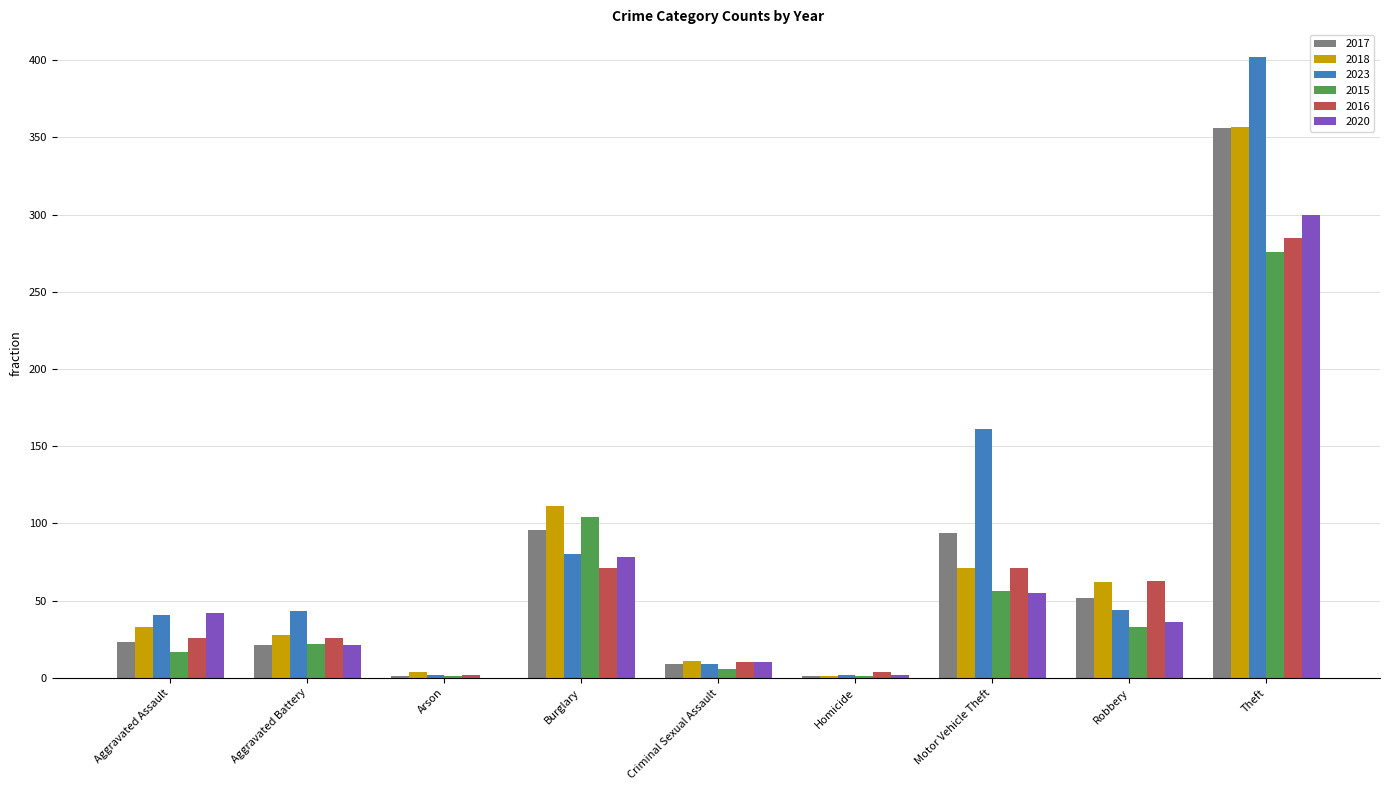

What is the difference between the 2018 values at Criminal Sexual Assault and Theft?

346